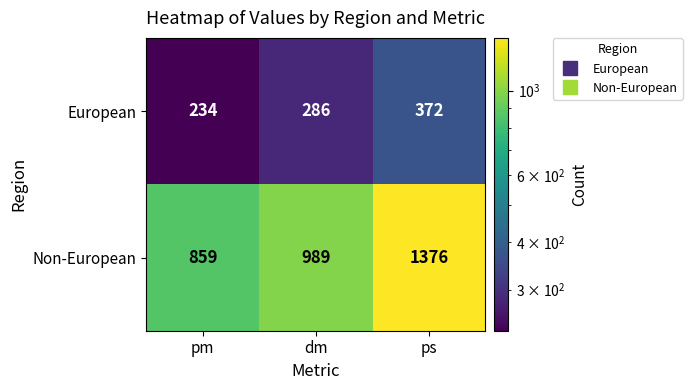

List the series in order of their overall mean, highest first.

Non-European, European